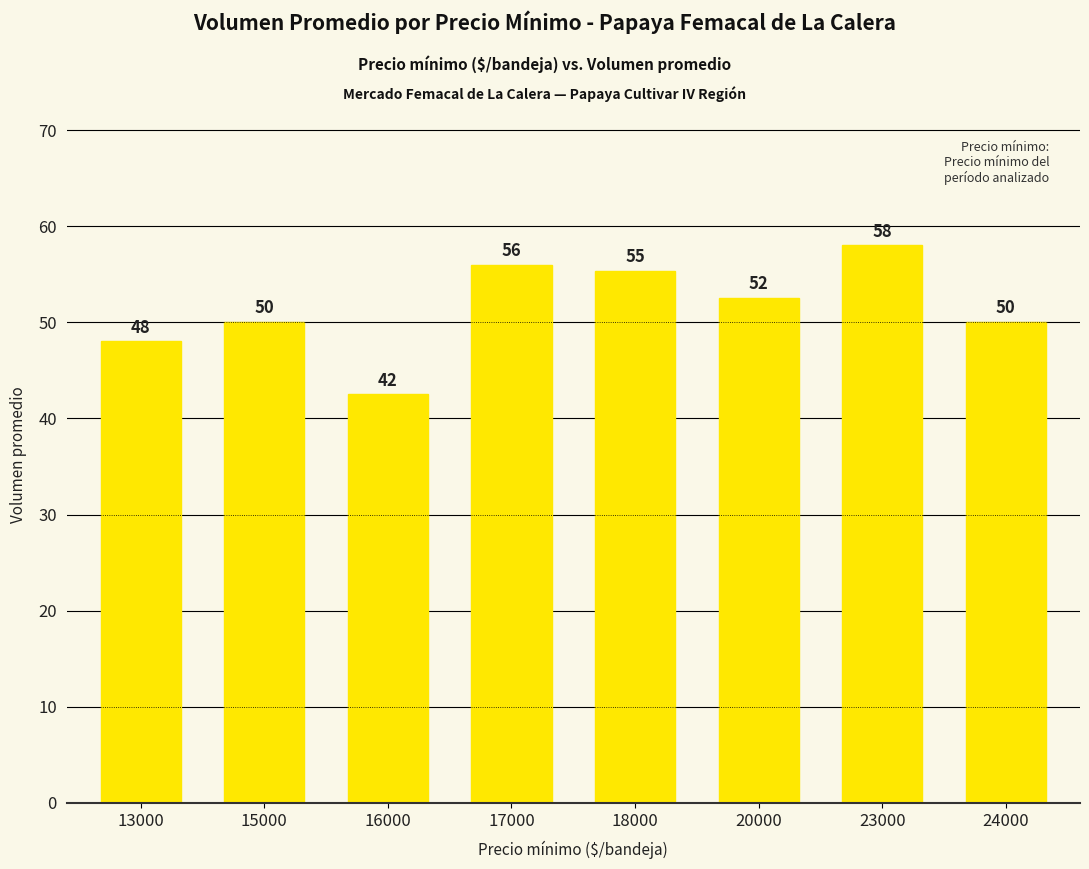

The value at 18000 is 27.5. True or false?

False